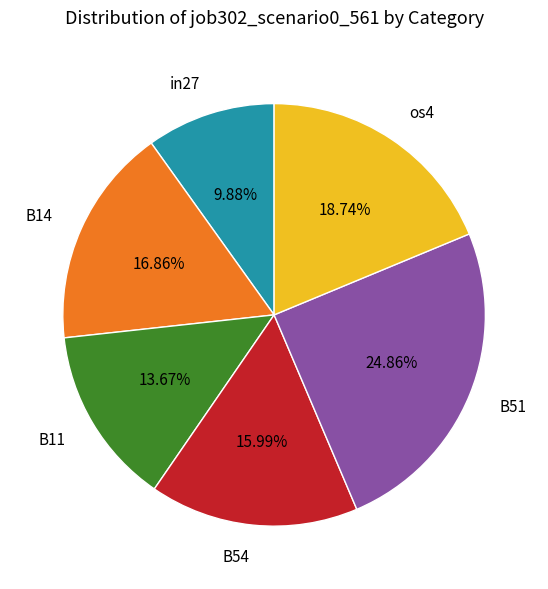

Which slice is the largest?

B51